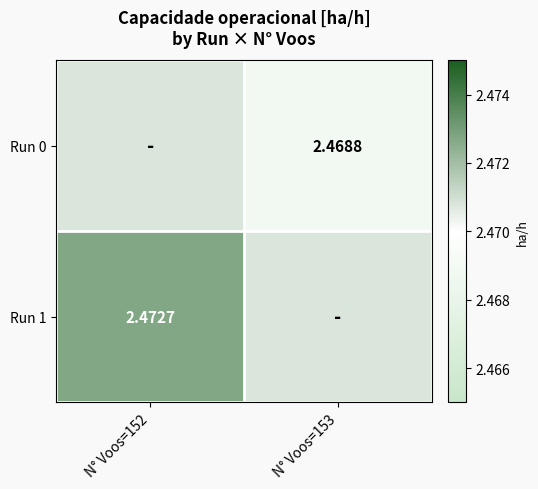

How many data points does each series have?

2